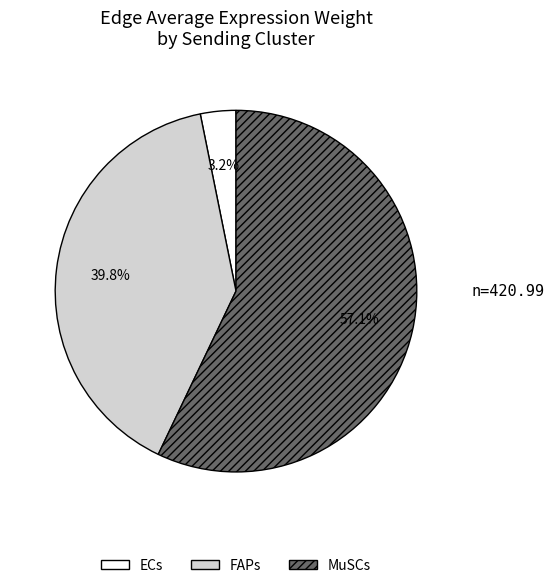

Which category has the biggest portion of the pie?

MuSCs